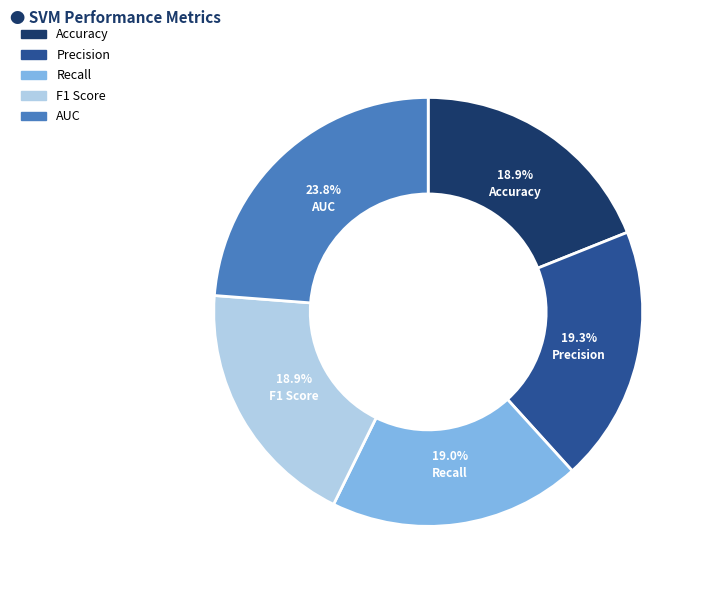

Does any single category account for the majority?

No